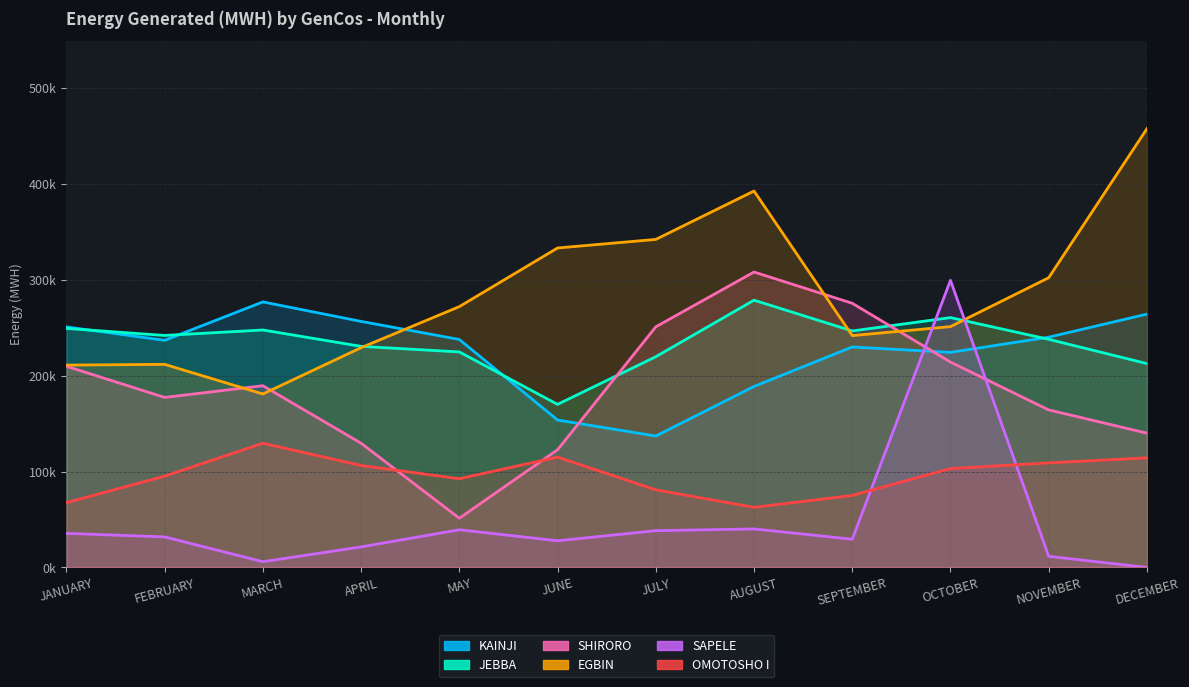

At how many categories does at least one series exceed 398819?

1